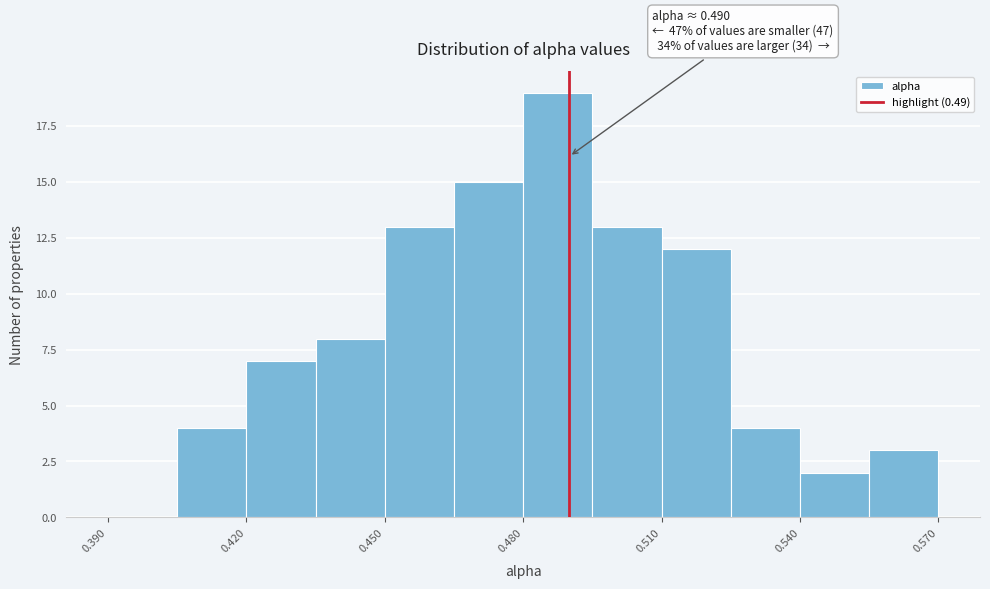

Around what value on the x-axis is the tallest bar? Give the approximate position of its centre, as read against the axis.

0.490